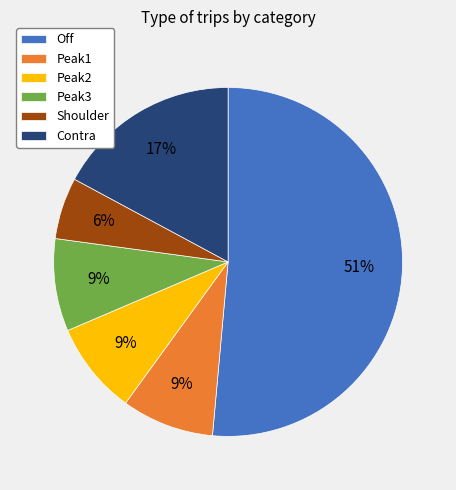

Which category has the biggest portion of the pie?

Off